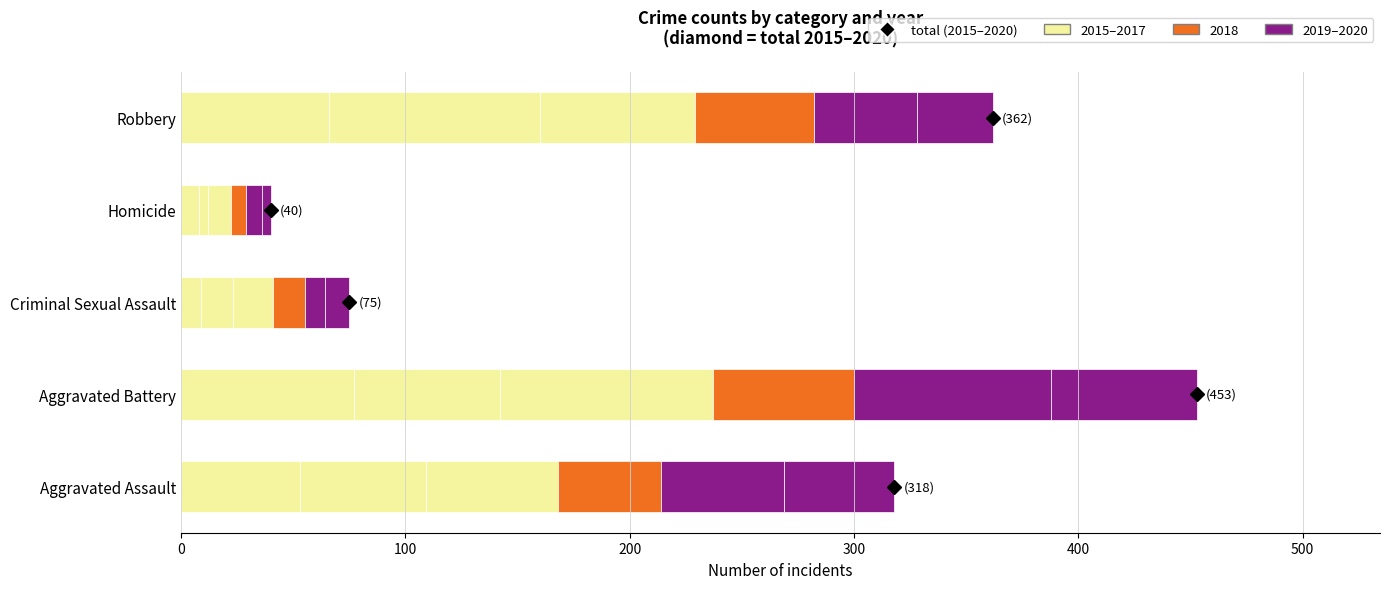

What is the value of the 2019 bar at the 4th from the left?

7